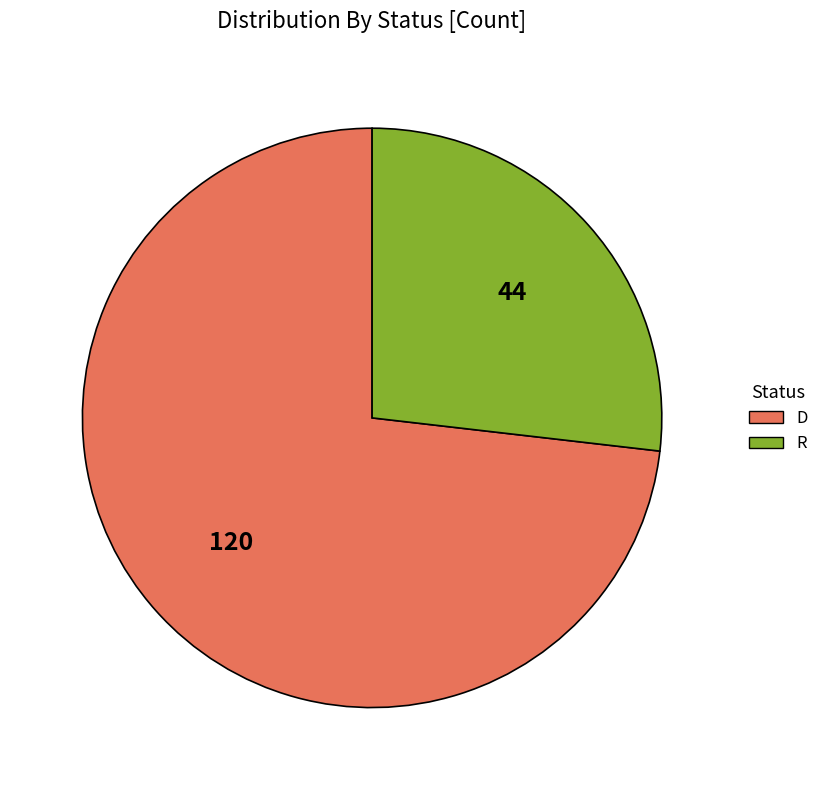

What is the smallest slice in the pie chart?

R